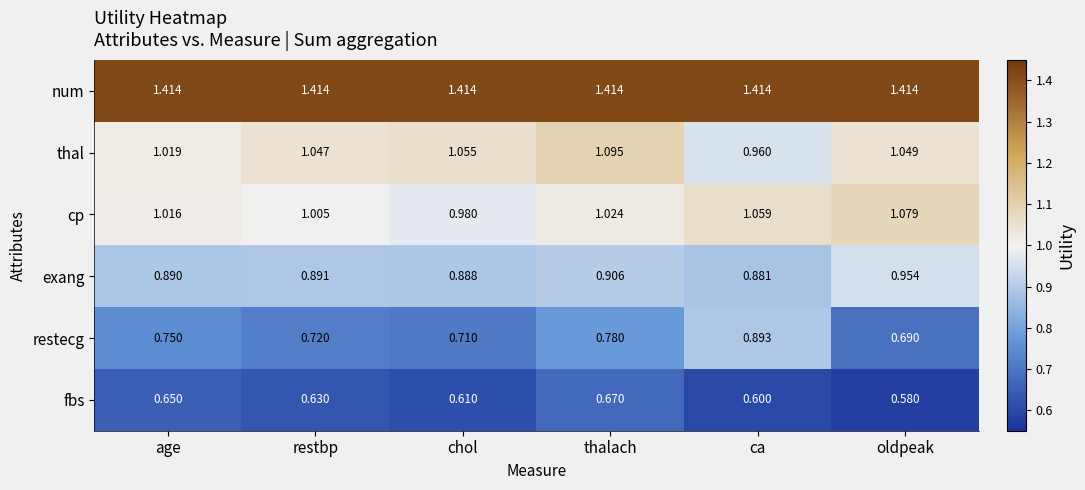

Which series has the widest spread of values?

restecg